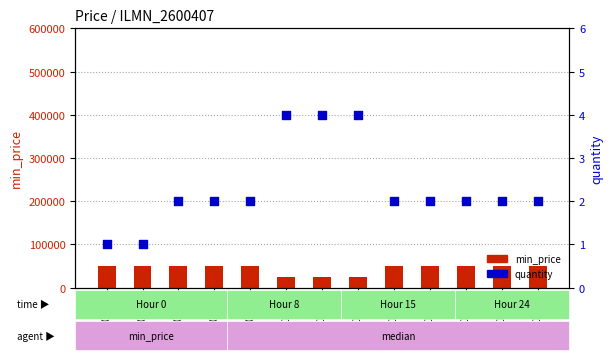

Which series contains the lowest Y value?

quantity